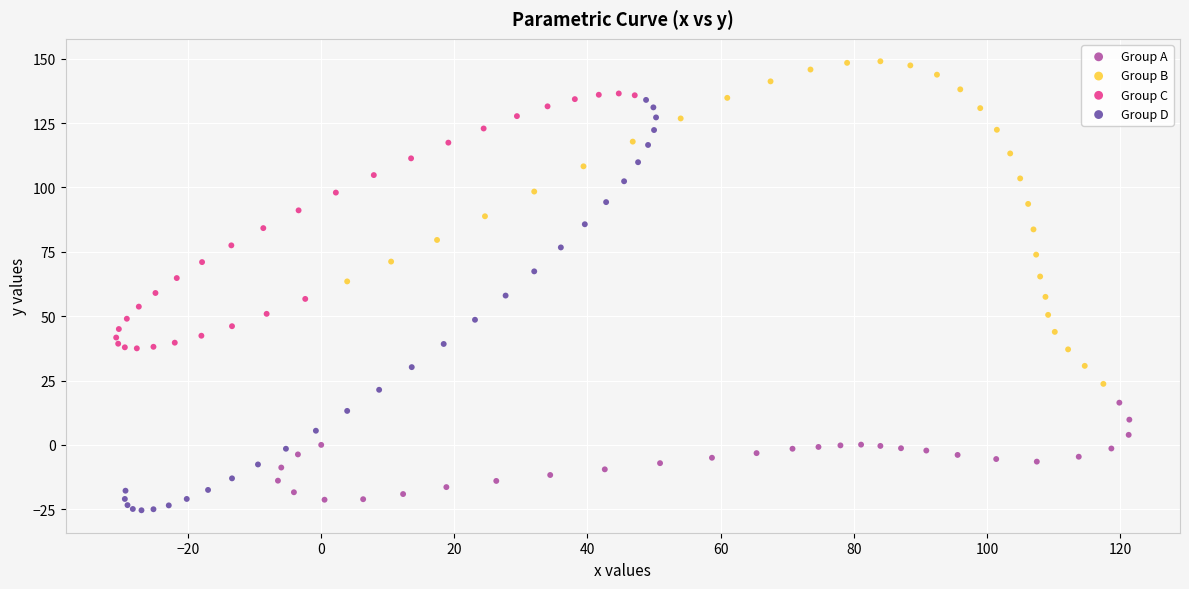

Which series has the widest spread of Y values?

Group D